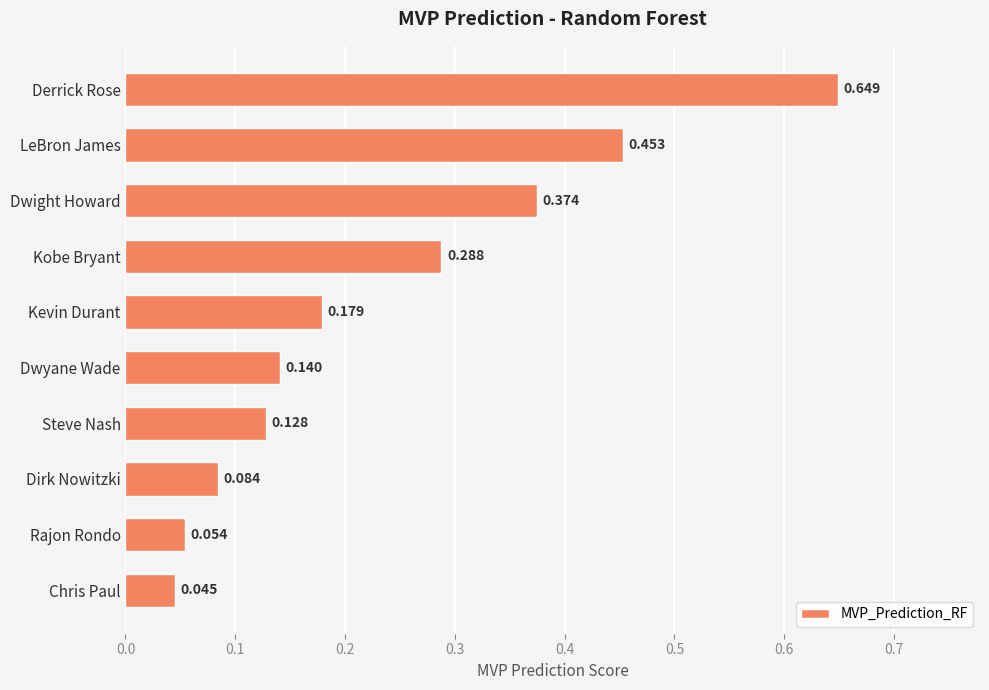

Which has a higher value, Kobe Bryant or Kevin Durant?

Kobe Bryant